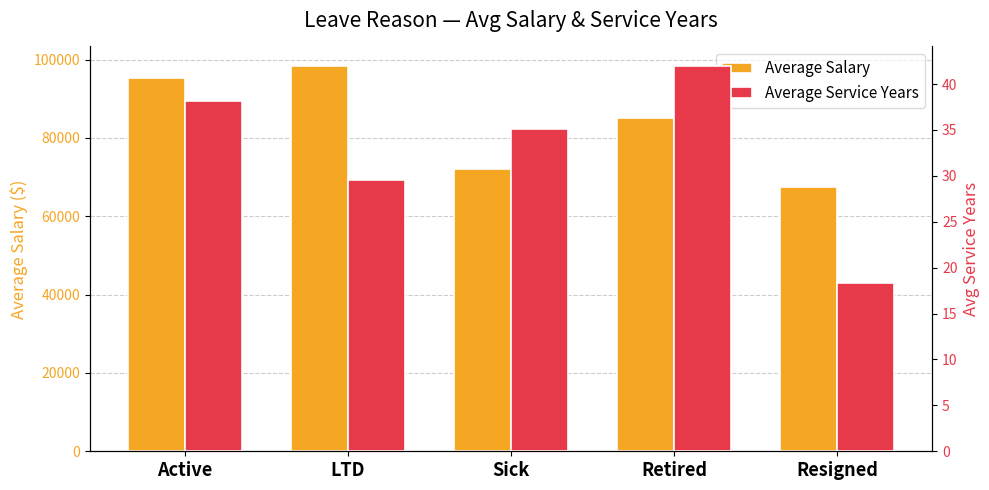

How many bars are there in each group?

2